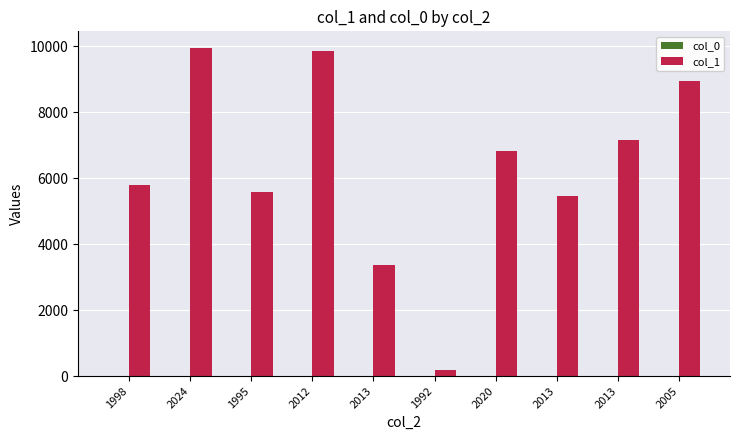

At which label does col_0 reach its minimum?

1998